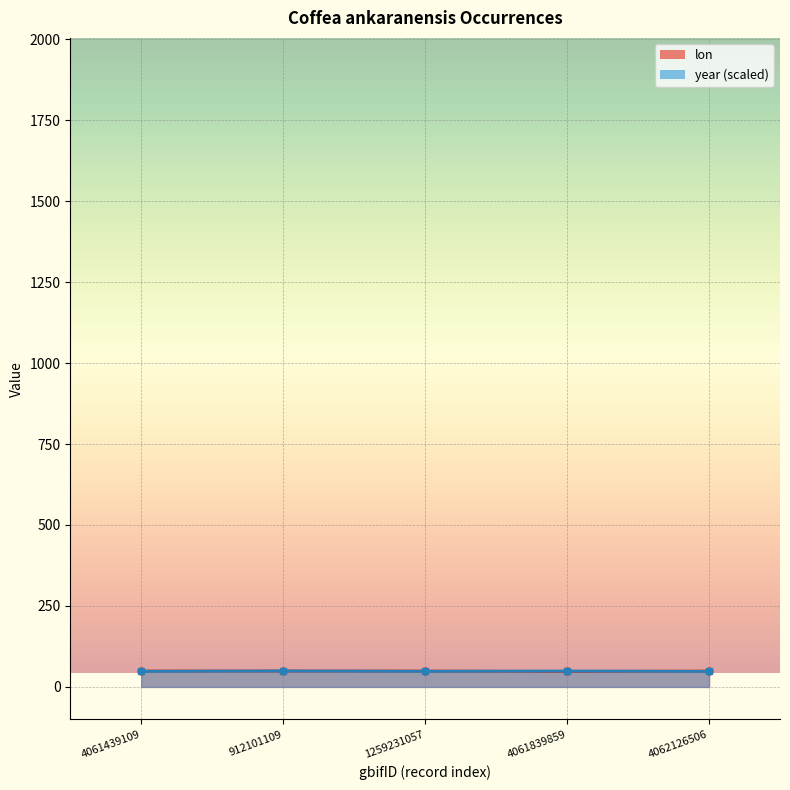

Reading left to right, extract all data points from this chart.

lon: 49.2	49.3	49.1	47.9	49.1
year: 48.1	49.3	48.2	49.3	47.9